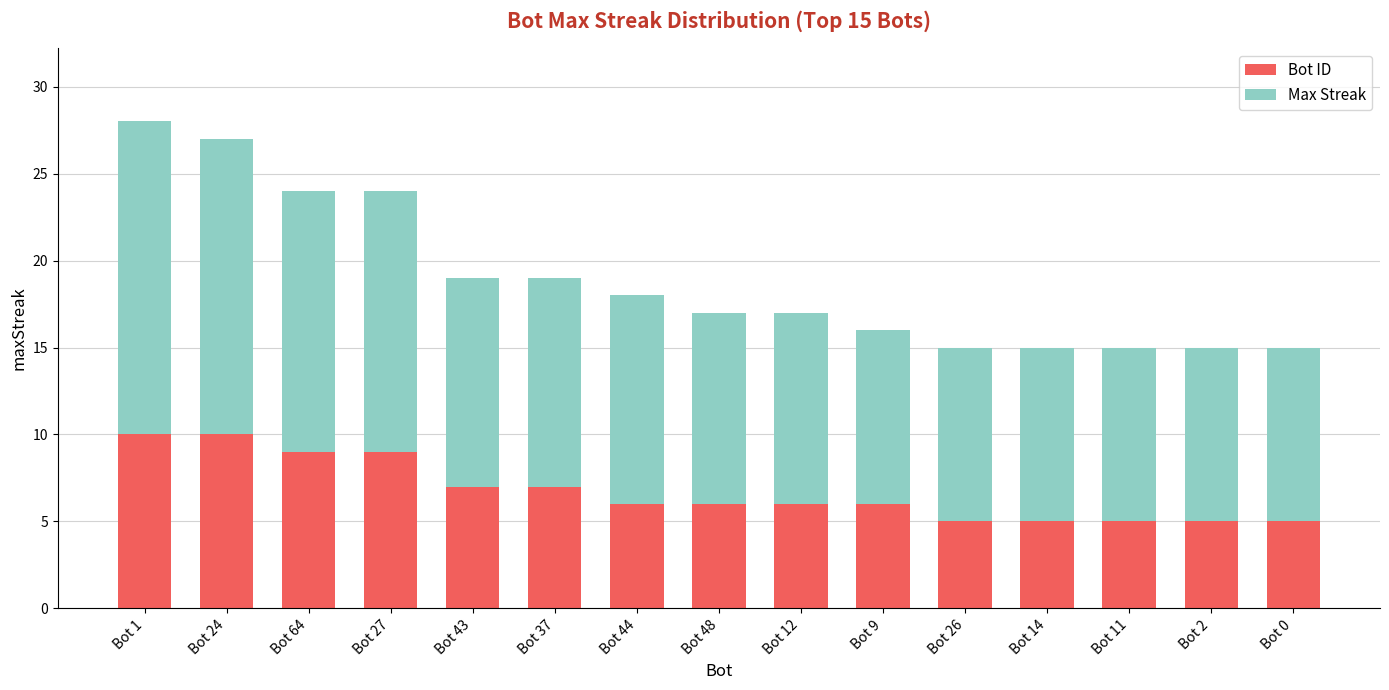

The Bot ID series shows 6 at Bot 48. True or false?

True